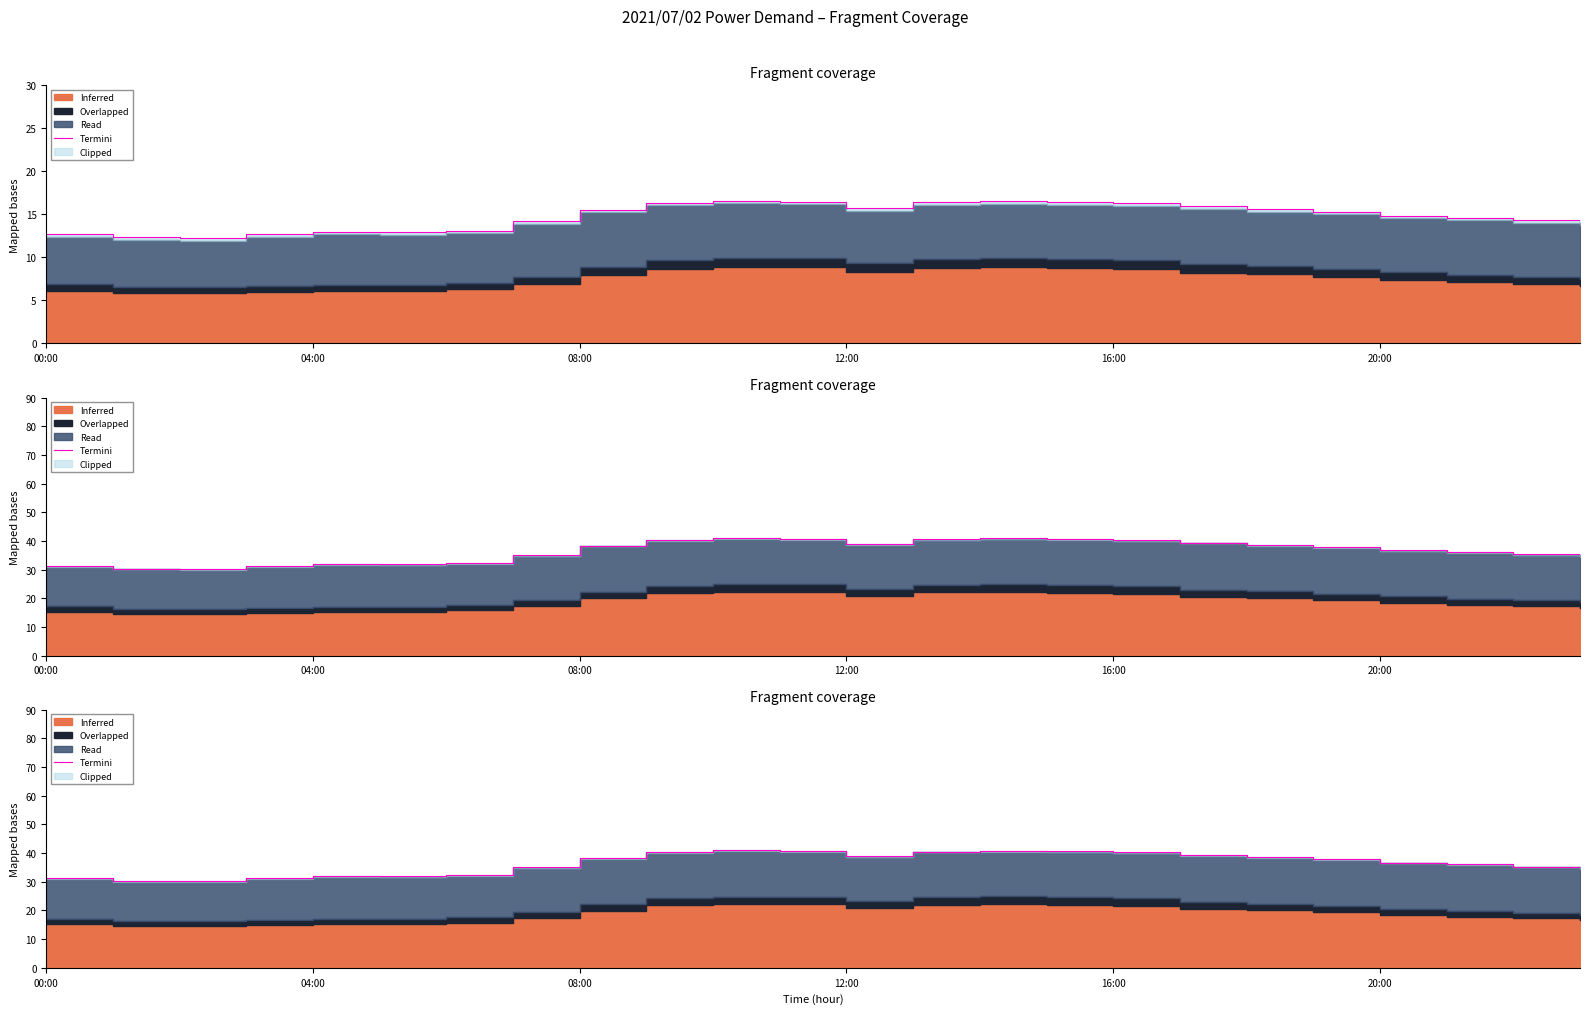

Is it true that the value at 9 is 64.4?

False